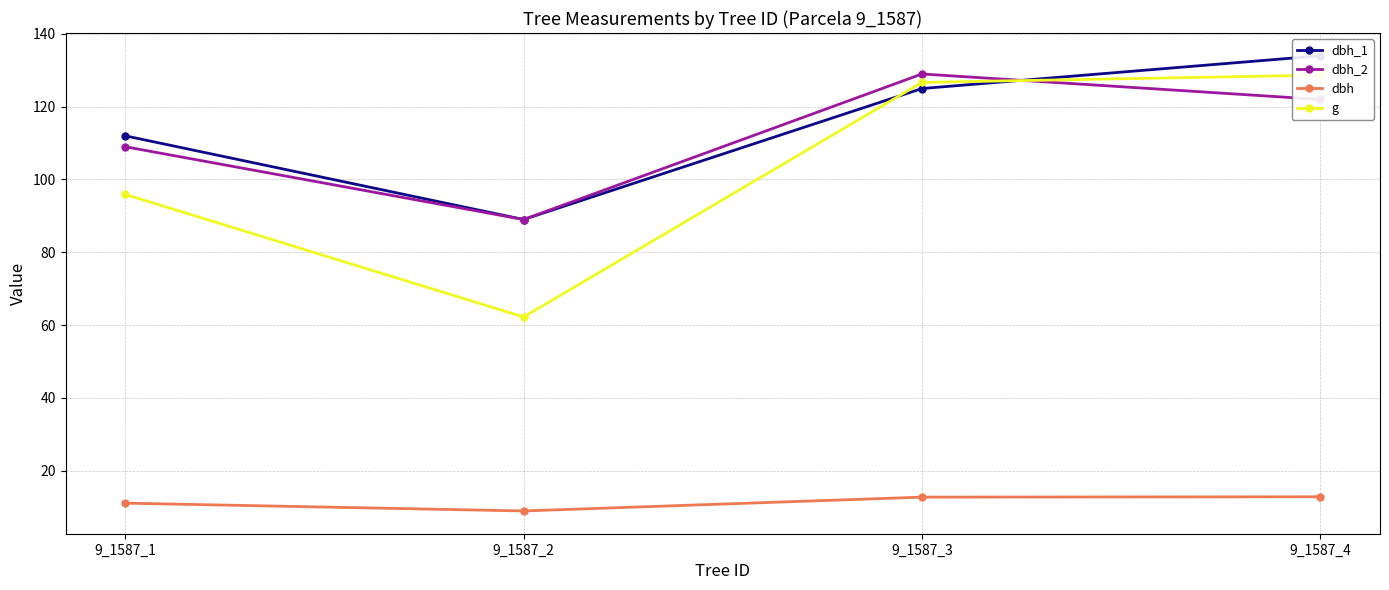

True or false: dbh_2 and dbh_1 intersect in this chart.

True